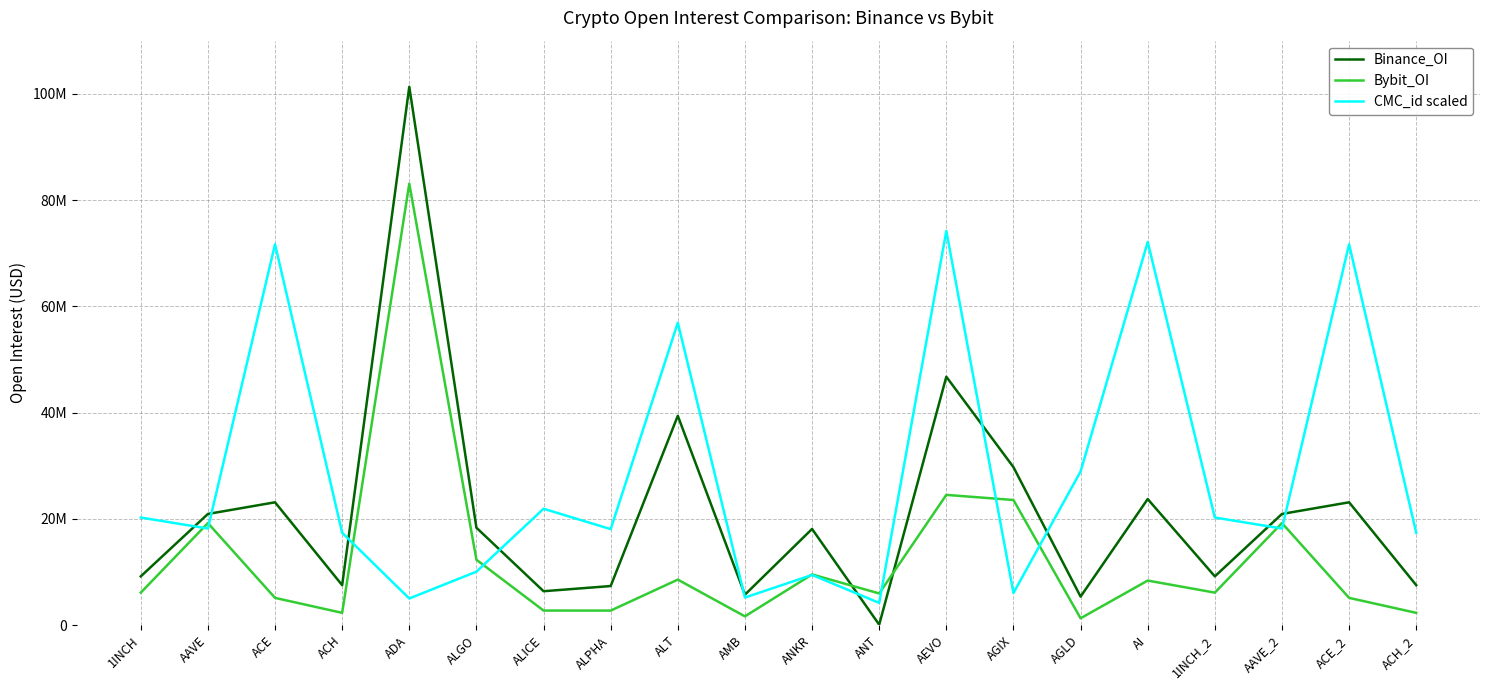

Which series has the largest total across all categories?

CMC_id scaled